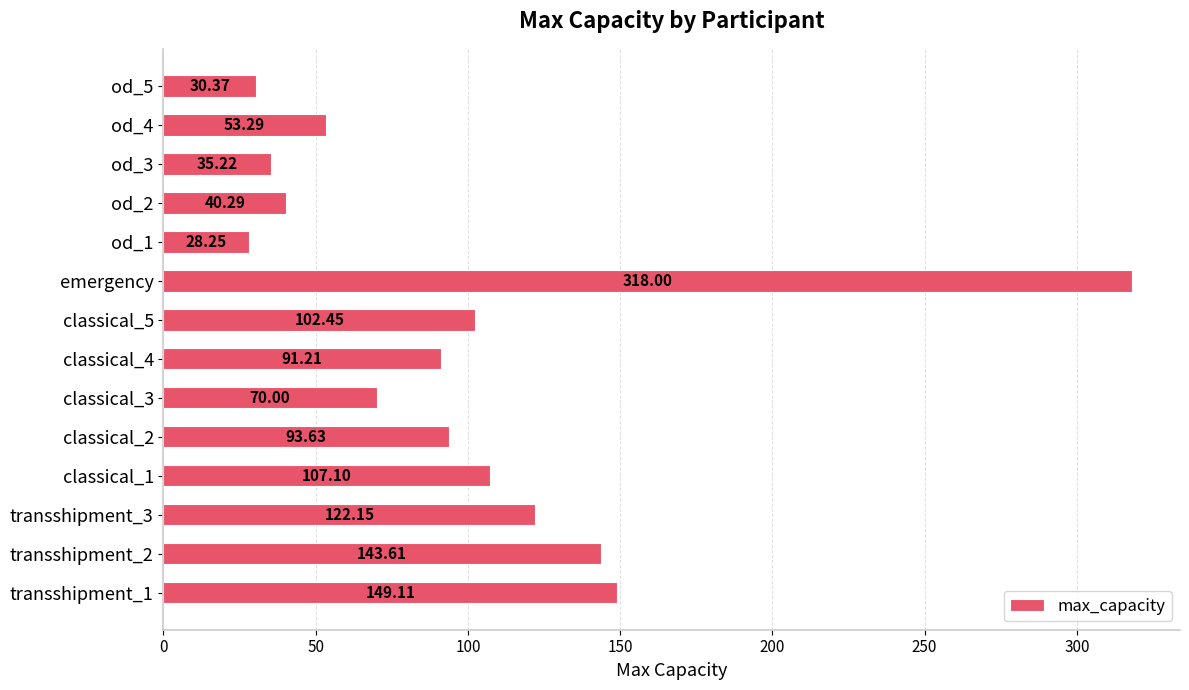

At which category does the chart reach its minimum across all series?

od_1